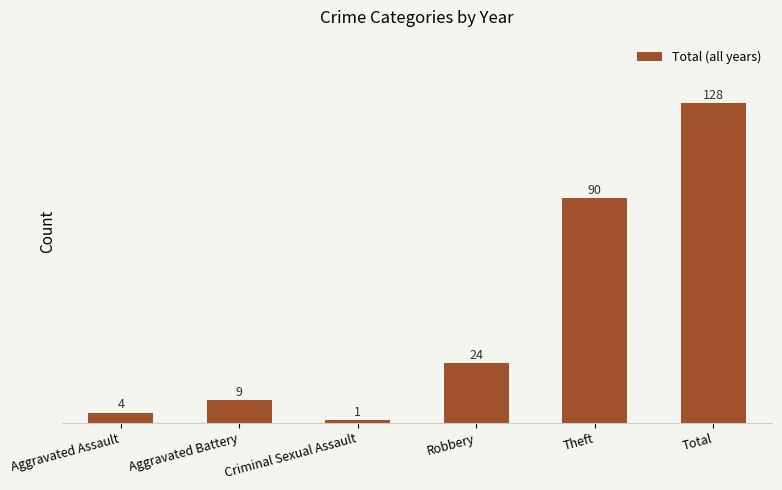

Rank the categories by value from highest to lowest.

Total, Theft, Robbery, Aggravated Battery, Aggravated Assault, Criminal Sexual Assault